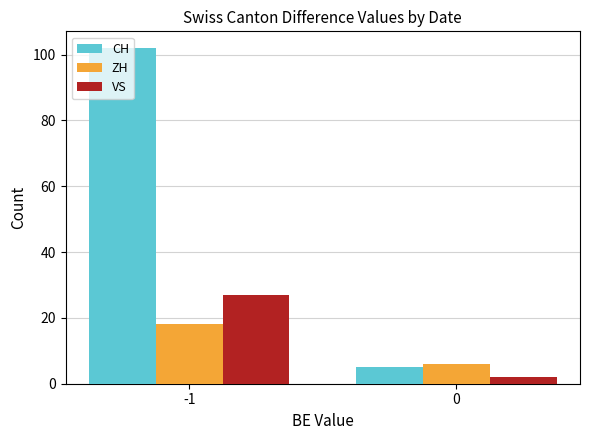

Reading left to right, list all the values displayed in this chart.

CH: -1=102	0=5
ZH: -1=18	0=6
VS: -1=27	0=2